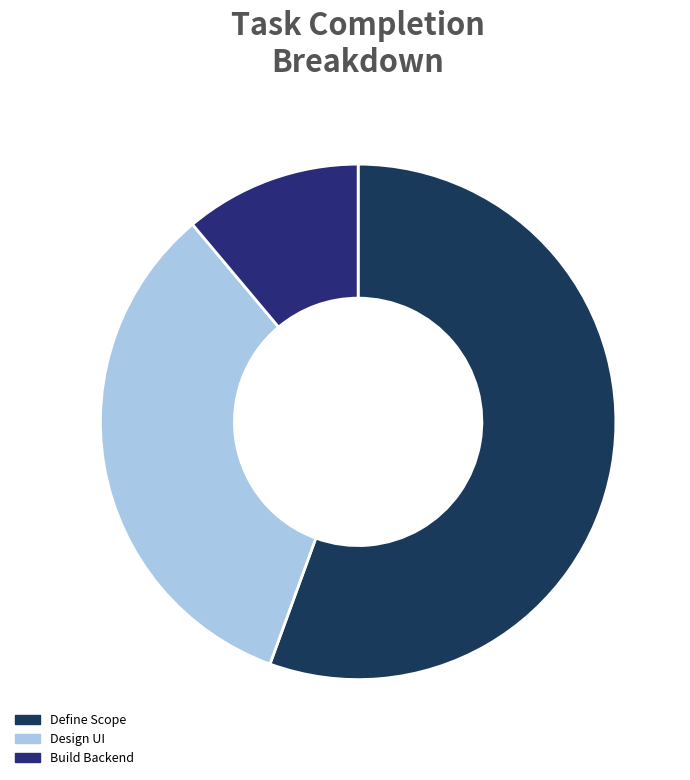

Is there a majority slice in this chart?

Yes